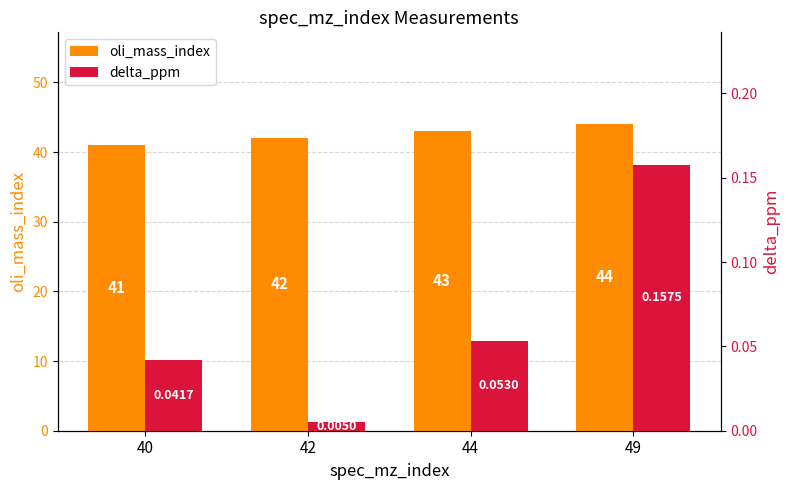

Reading left to right, list all the values displayed in this chart.

oli_mass_index: 40=41.0	42=42.0	44=43.0	49=44.0
delta_ppm: 40=0.0	42=0.0	44=0.1	49=0.2